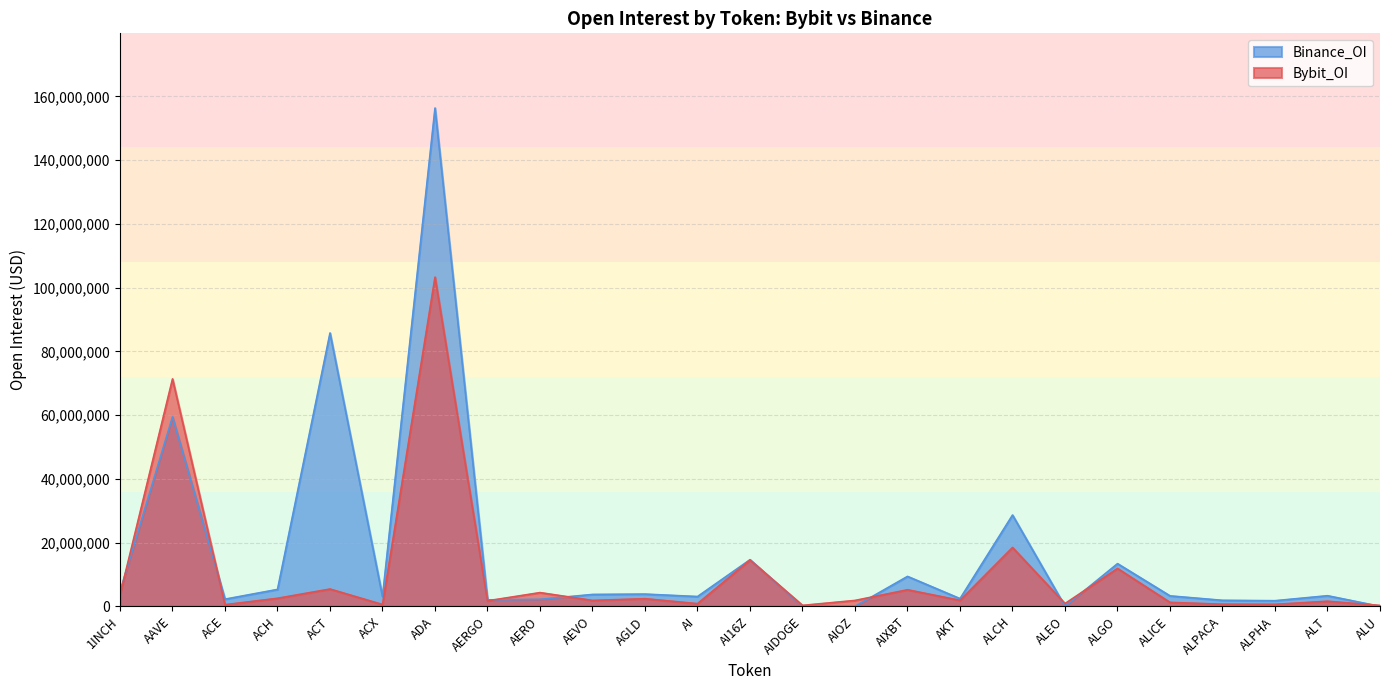

What position from the right is ACT?

21